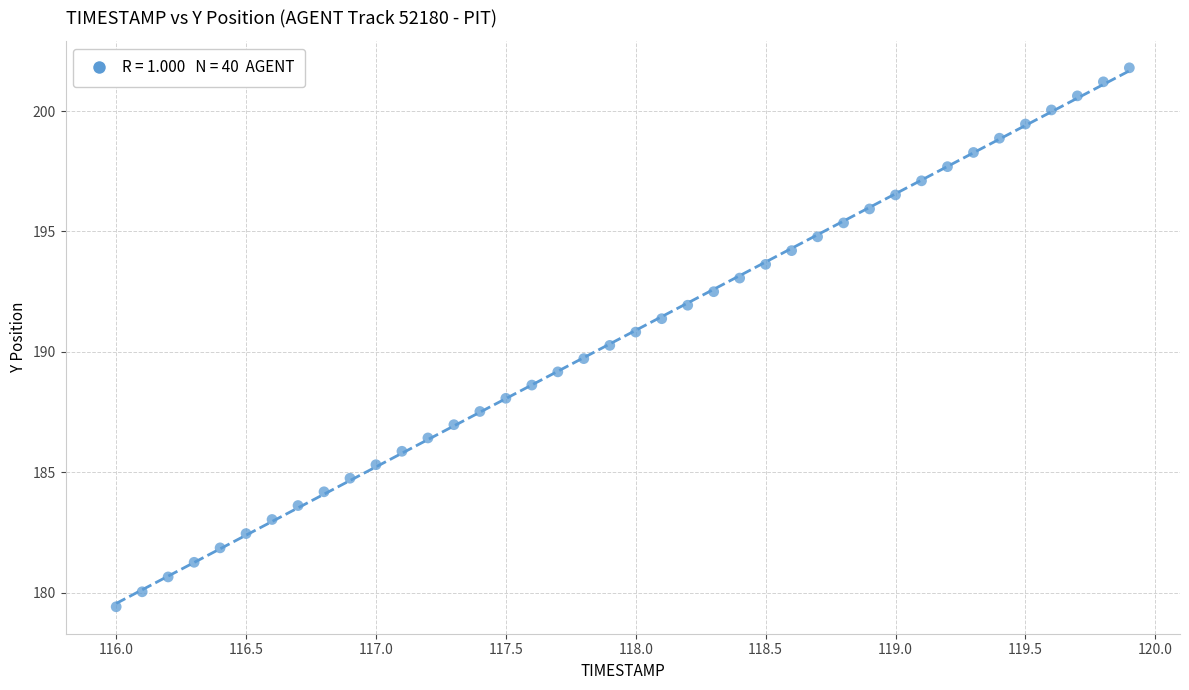

What is the range of Y values (max minus min)?

22.4